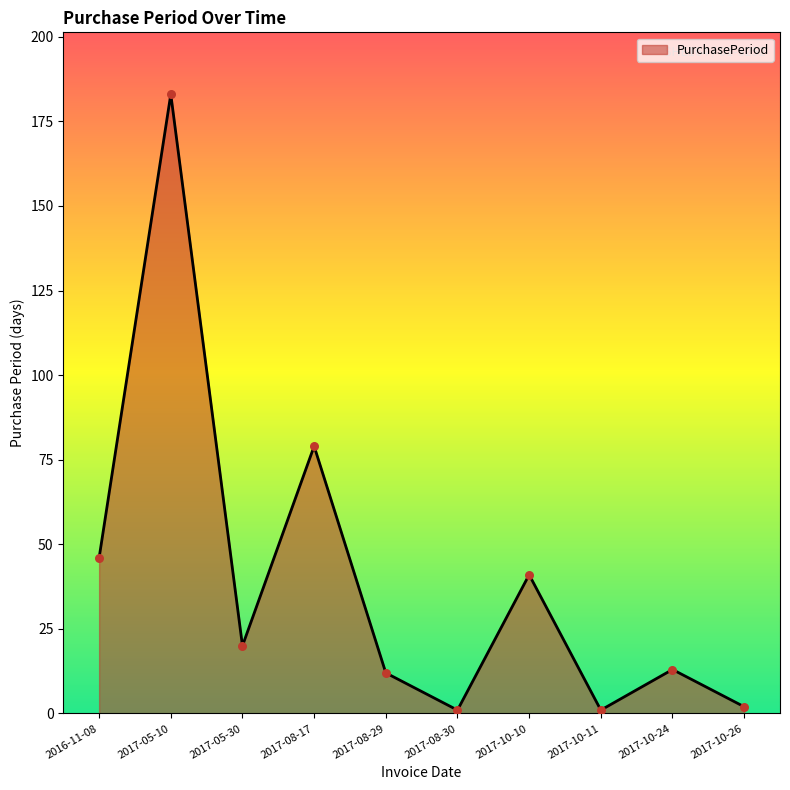

Approximately how many times larger is the value at 2017-10-24 compared to 2016-11-08?

0.3